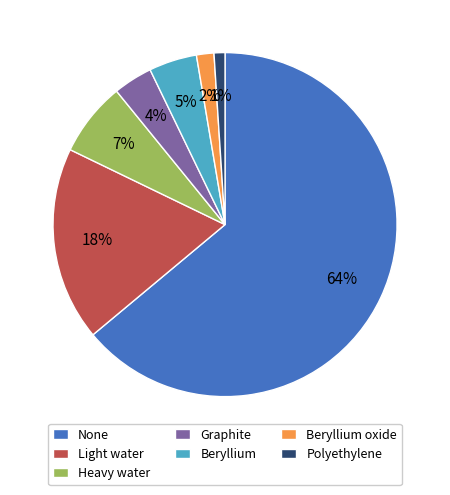

Which slice represents more than half of the pie?

None